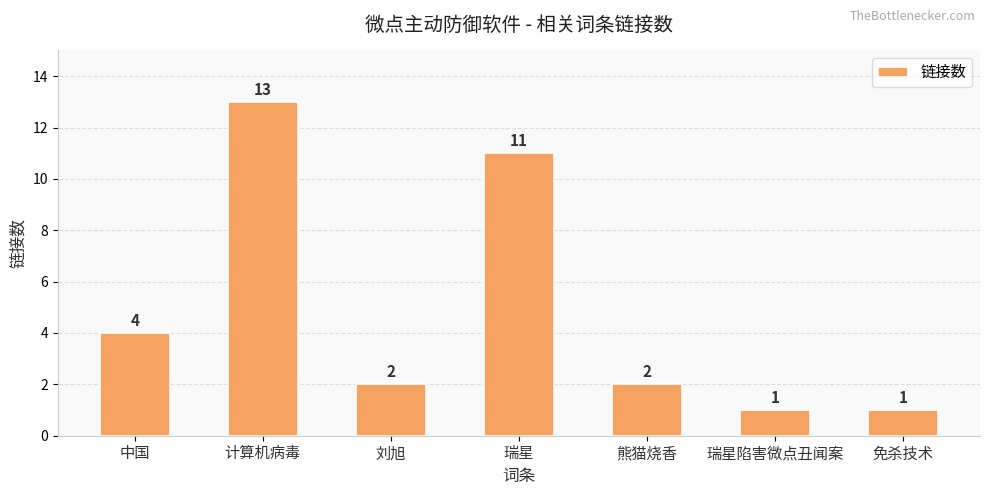

The value at 瑞星 is 11. True or false?

True